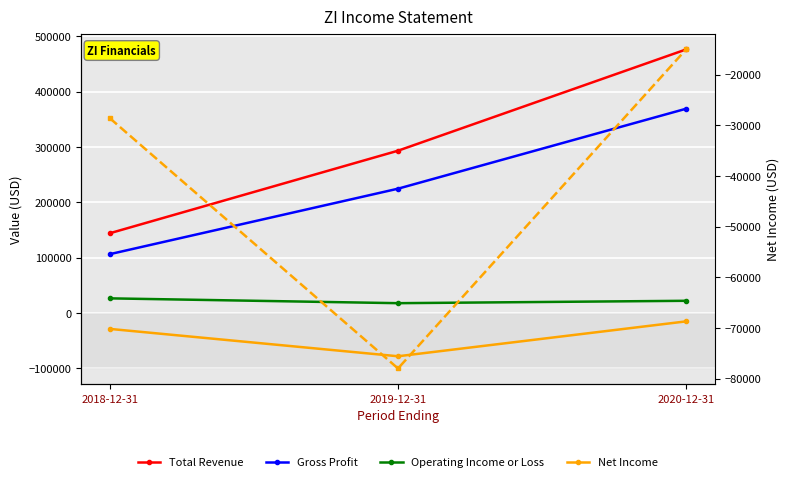

The Net Income series shows -78000 at 2019-12-31. True or false?

True